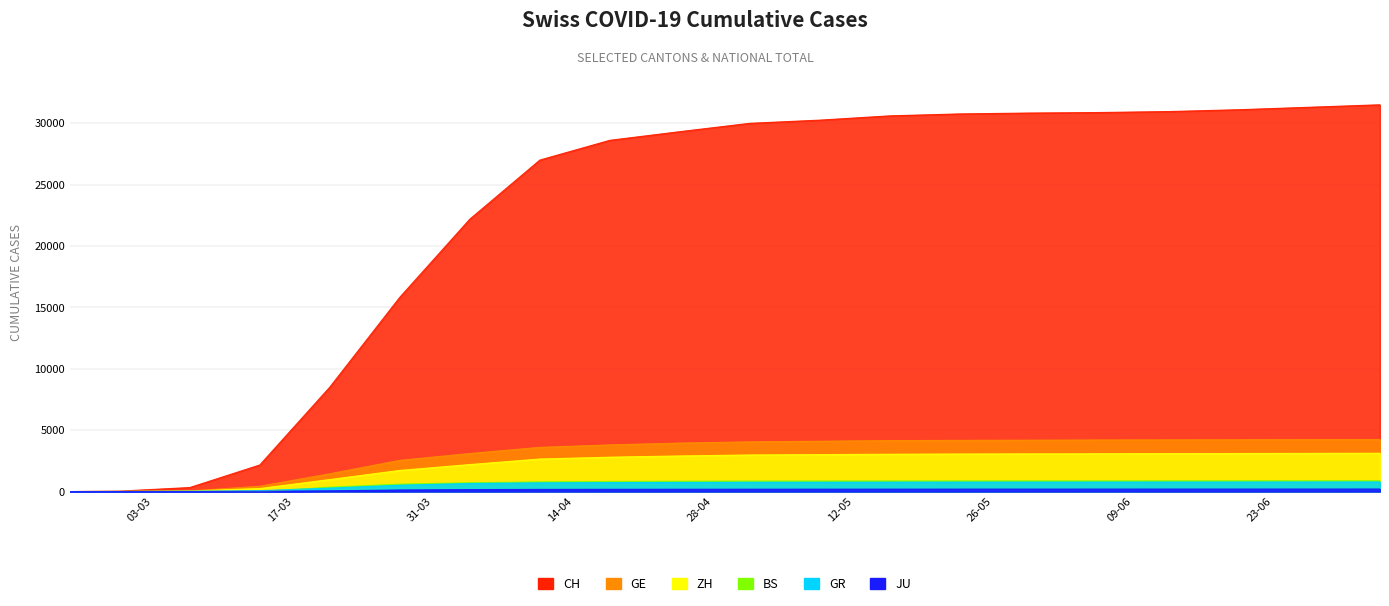

Reading left to right, extract all data points from this chart.

CH: 2020-02-25=0	2020-03-01=36	2020-03-08=327	2020-03-15=2164	2020-03-22=8503	2020-03-29=15822	2020-04-05=22184	2020-04-12=26997	2020-04-19=28606	2020-04-26=29310	2020-05-03=29991	2020-05-10=30250	2020-05-17=30599	2020-05-24=30756	2020-05-31=30827	2020-06-07=30870	2020-06-14=30950	2020-06-21=31100	2020-06-28=31300	2020-07-05=31500
GE: 2020-02-25=0	2020-03-01=10	2020-03-08=45	2020-03-15=434	2020-03-22=1450	2020-03-29=2542	2020-04-05=3100	2020-04-12=3600	2020-04-19=3800	2020-04-26=3950	2020-05-03=4050	2020-05-10=4100	2020-05-17=4150	2020-05-24=4170	2020-05-31=4185	2020-06-07=4200	2020-06-14=4210	2020-06-21=4220	2020-06-28=4230	2020-07-05=4240
ZH: 2020-02-25=0	2020-03-01=7	2020-03-08=40	2020-03-15=250	2020-03-22=978	2020-03-29=1723	2020-04-05=2200	2020-04-12=2650	2020-04-19=2800	2020-04-26=2900	2020-05-03=2980	2020-05-10=3010	2020-05-17=3040	2020-05-24=3060	2020-05-31=3070	2020-06-07=3080	2020-06-14=3090	2020-06-21=3100	2020-06-28=3110	2020-07-05=3120
BS: 2020-02-25=0	2020-03-01=1	2020-03-08=24	2020-03-15=0	2020-03-22=356	2020-03-29=605	2020-04-05=720	2020-04-12=790	2020-04-19=820	2020-04-26=840	2020-05-03=855	2020-05-10=860	2020-05-17=865	2020-05-24=868	2020-05-31=870	2020-06-07=872	2020-06-14=874	2020-06-21=876	2020-06-28=878	2020-07-05=880
GR: 2020-02-25=0	2020-03-01=6	2020-03-08=18	2020-03-15=71	2020-03-22=284	2020-03-29=519	2020-04-05=660	2020-04-12=710	2020-04-19=730	2020-04-26=745	2020-05-03=755	2020-05-10=760	2020-05-17=765	2020-05-24=768	2020-05-31=770	2020-06-07=772	2020-06-14=774	2020-06-21=776	2020-06-28=778	2020-07-05=780
JU: 2020-02-25=0	2020-03-01=1	2020-03-08=5	2020-03-15=19	2020-03-22=61	2020-03-29=127	2020-04-05=160	2020-04-12=175	2020-04-19=183	2020-04-26=188	2020-05-03=192	2020-05-10=194	2020-05-17=196	2020-05-24=198	2020-05-31=199	2020-06-07=200	2020-06-14=201	2020-06-21=202	2020-06-28=203	2020-07-05=204